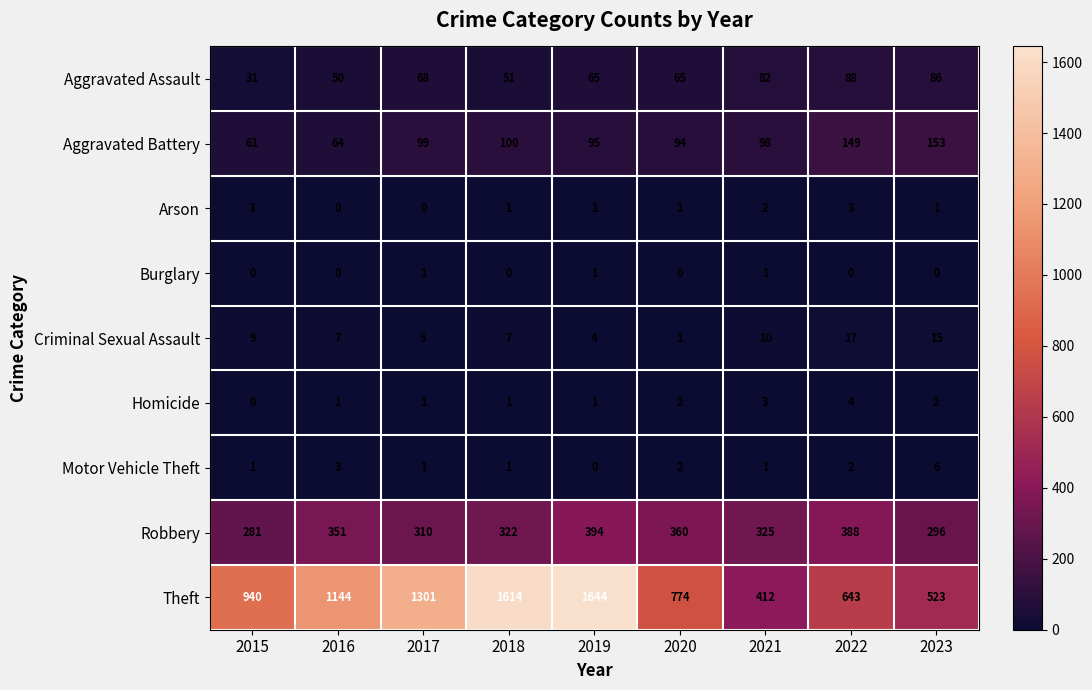

List the series in order of their peak value, highest first.

Theft, Robbery, Aggravated Battery, Aggravated Assault, Criminal Sexual Assault, Motor Vehicle Theft, Homicide, Arson, Burglary